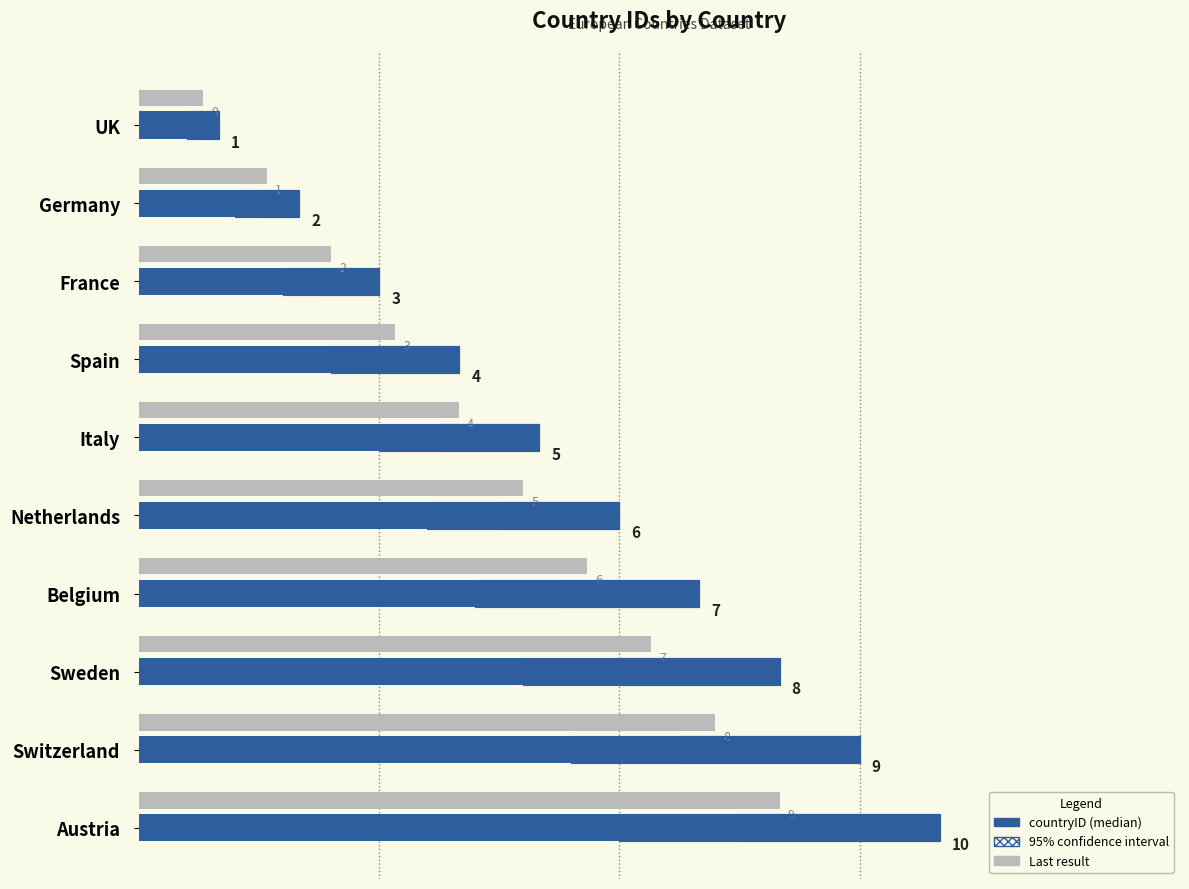

Is it true that the value at Belgium is 10?

False